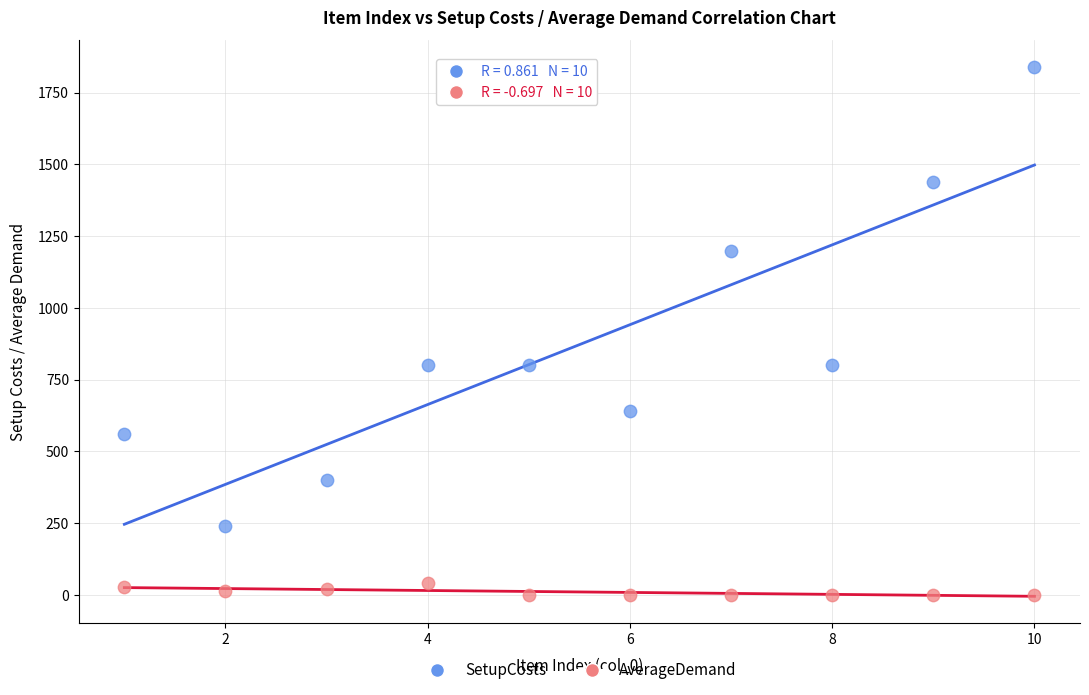

Which series reaches the minimum Y coordinate?

AverageDemand